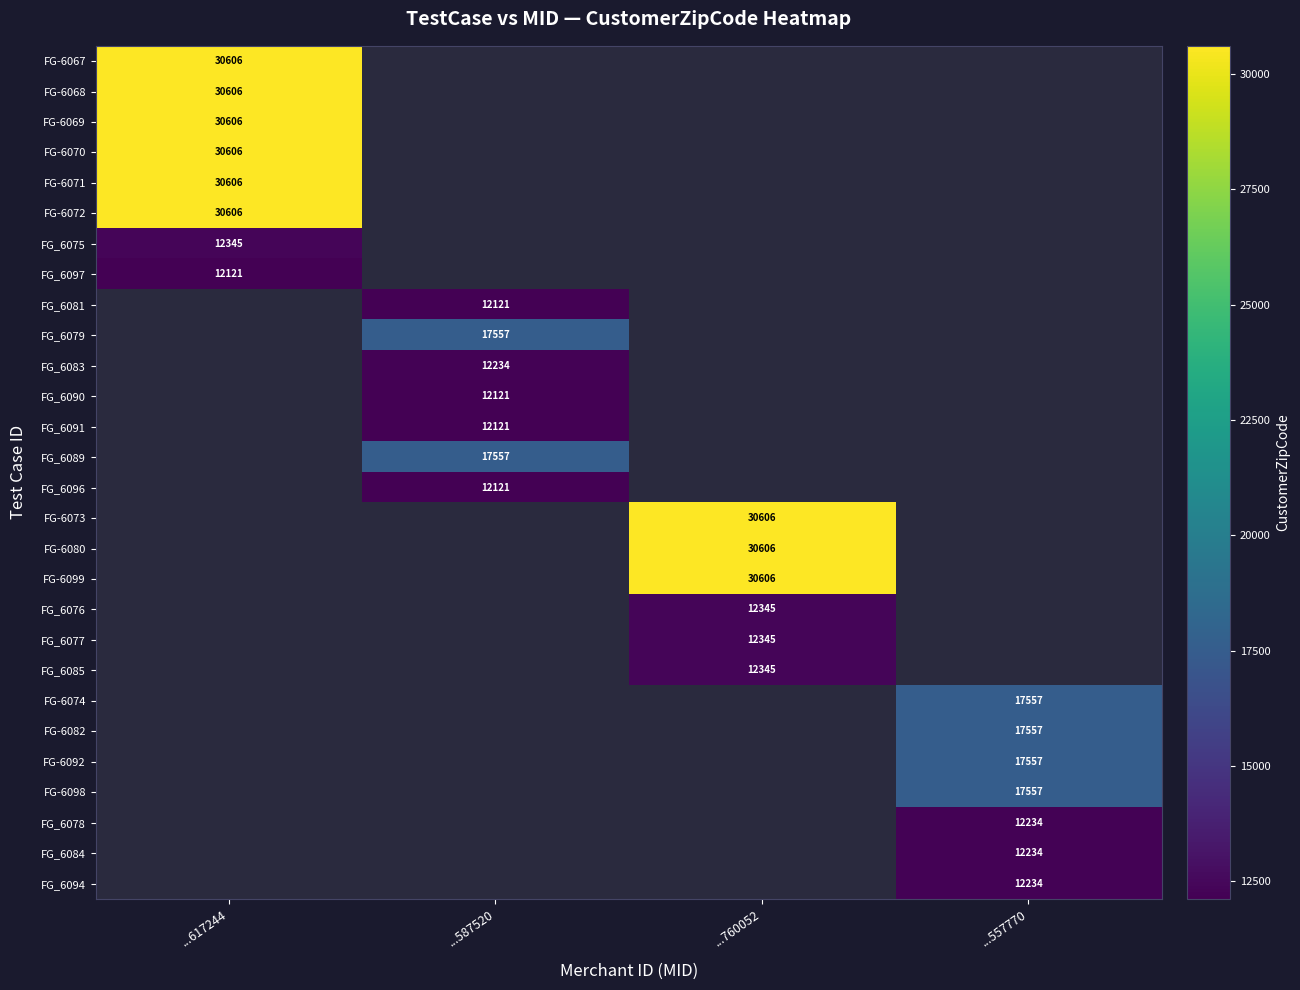

True or false: FG-6069 has a value of 7452 at ...617244.

False